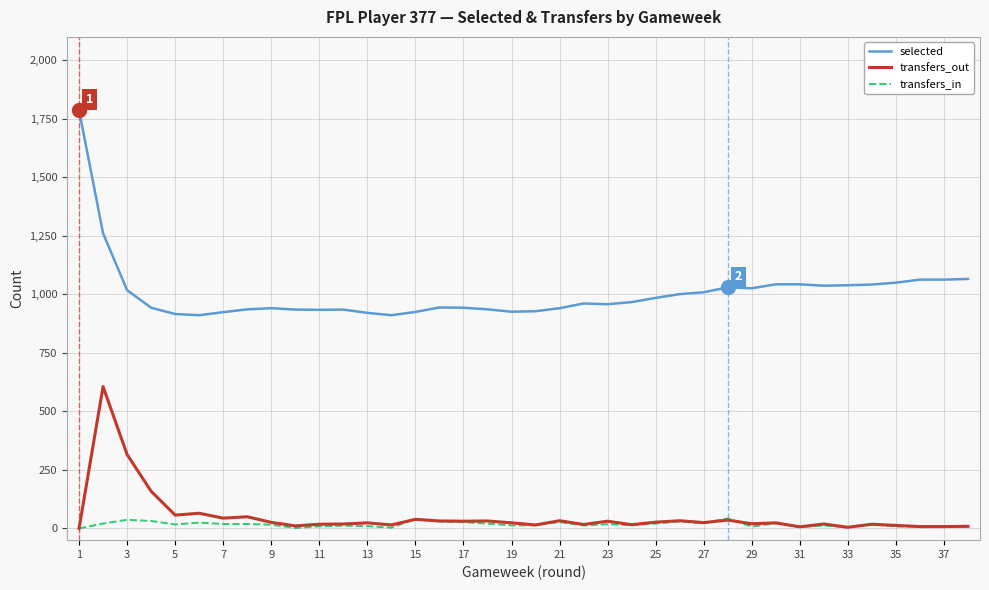

Is this an area chart (filled region under the line)?

No